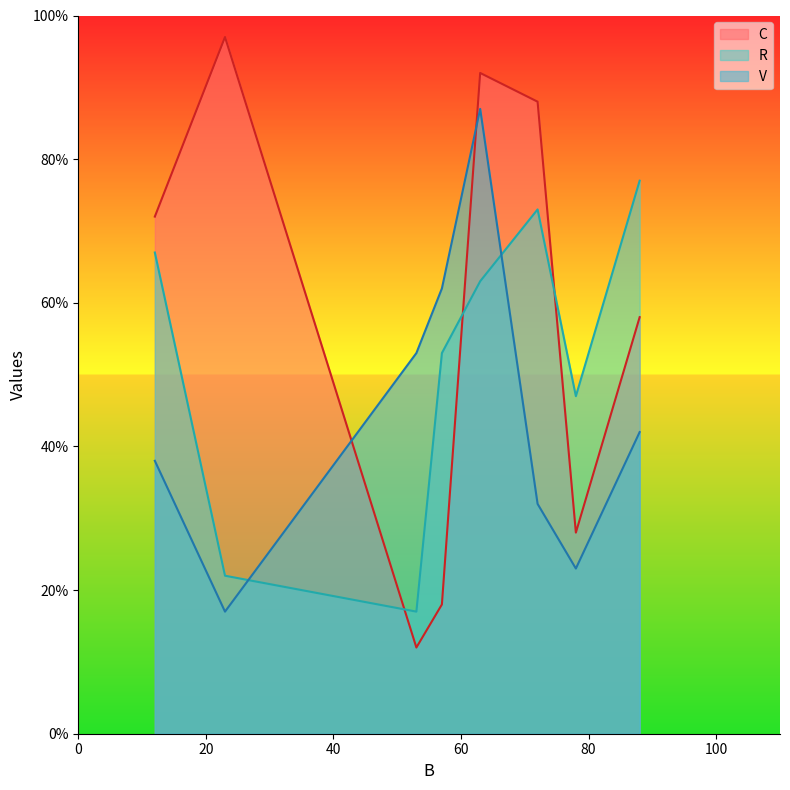

True or false: R has more than 2 points higher than both neighbors.

False